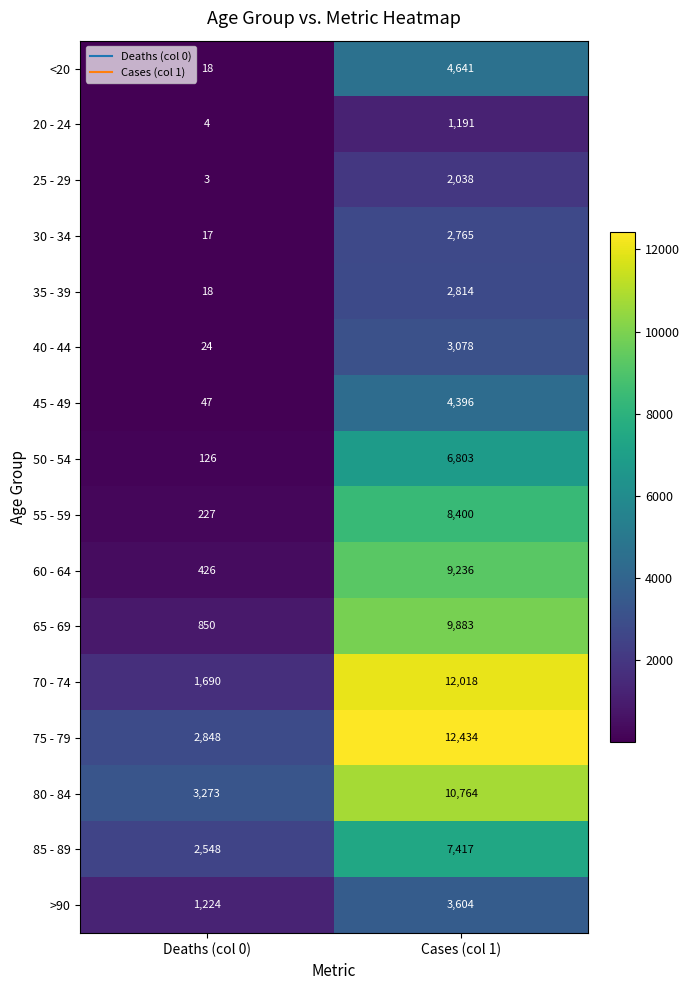

True or false: 60 - 64 has a value of 159 at Deaths (col 0).

False